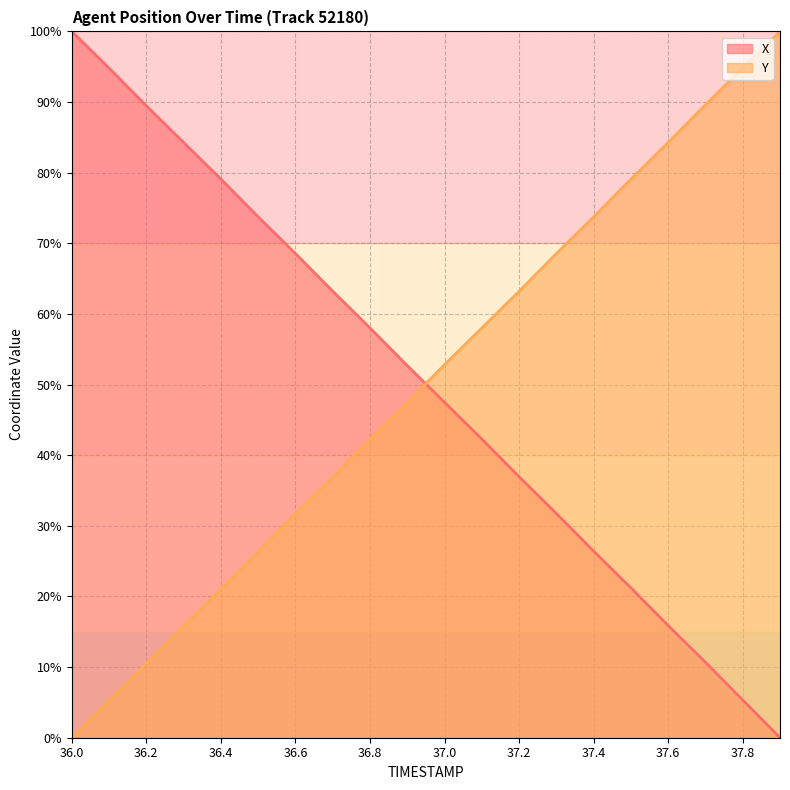

What is the greatest value displayed?

100.0